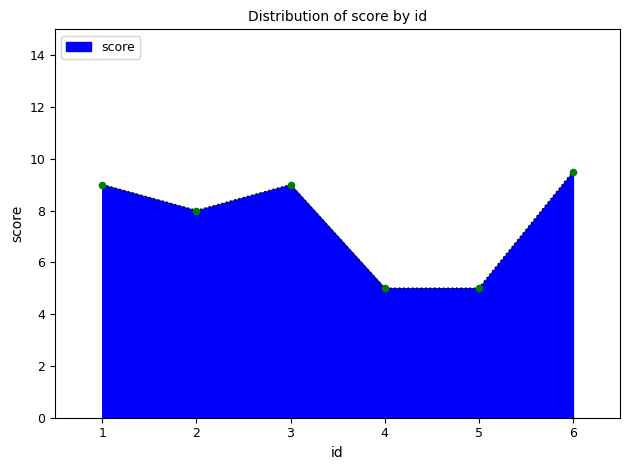

What is the ratio of the value at 6 to the value at 2?

1.2